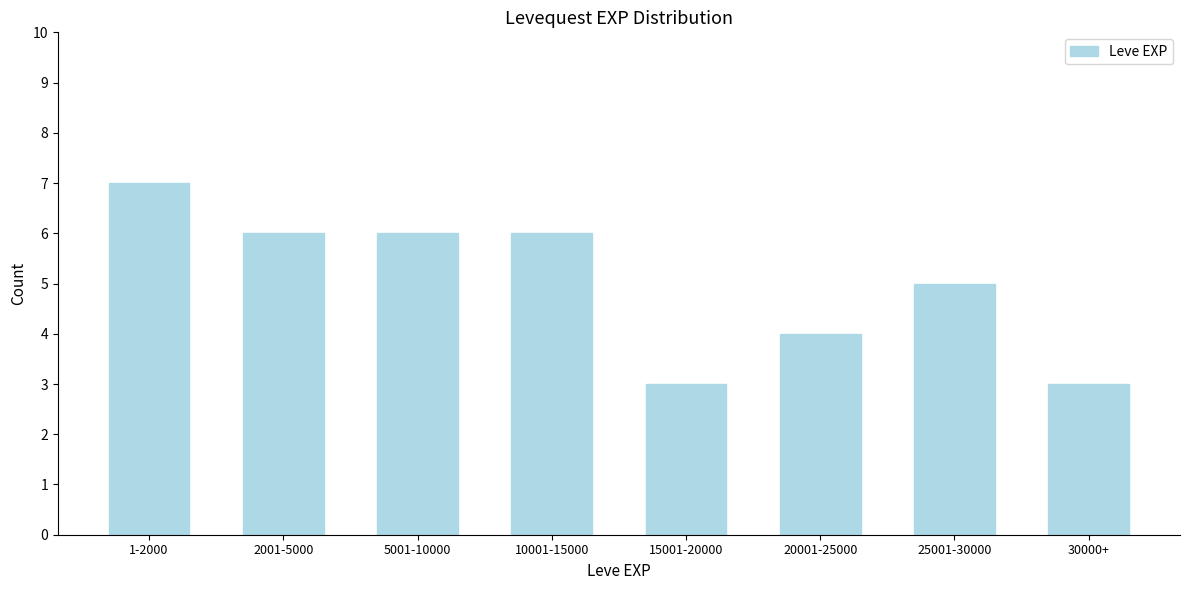

Reading left to right, transcribe all the data shown in this chart.

1-2000=7	2001-5000=6	5001-10000=6	10001-15000=6	15001-20000=3	20001-25000=4	25001-30000=5	30000+=3